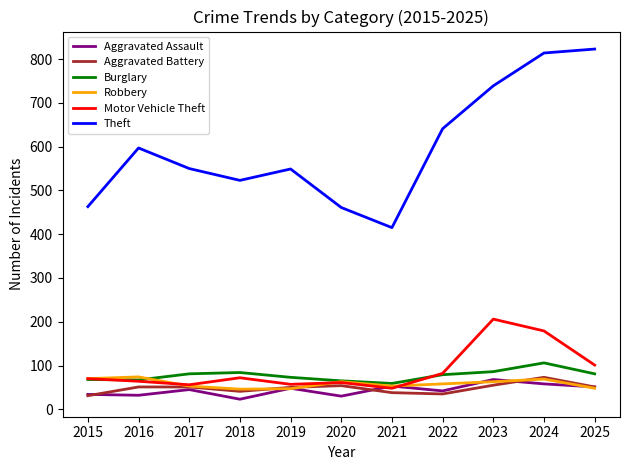

What is the total value across all series at 2017?

836